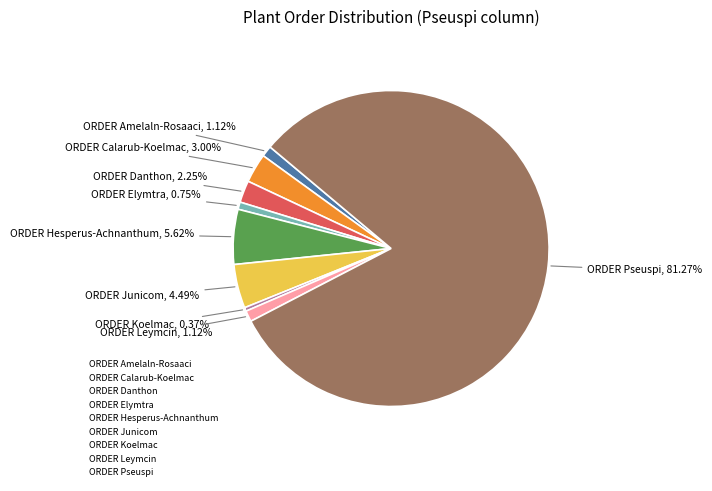

Is there any slice that represents more than half of the pie?

Yes